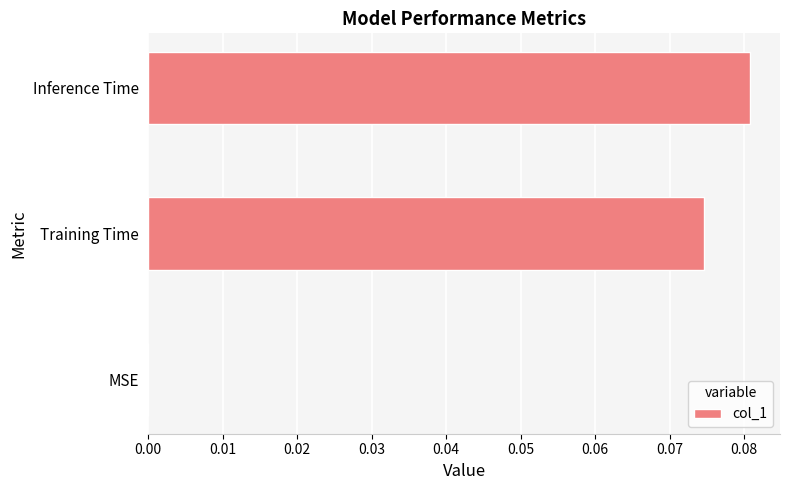

Is it true that the value at MSE is -0.1?

False